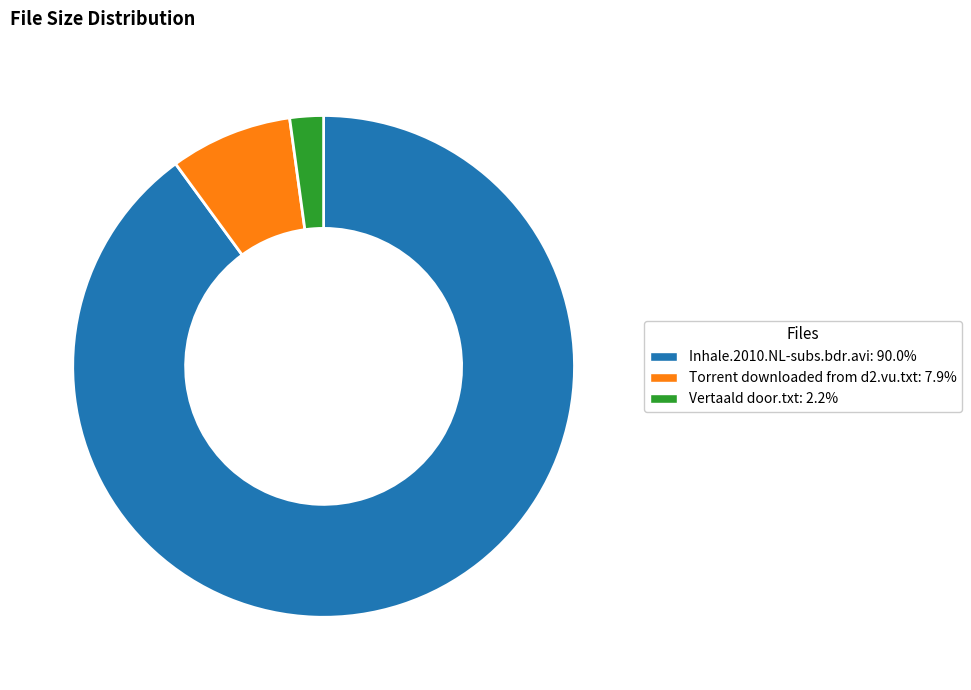

Is there any slice that represents more than half of the pie?

Yes